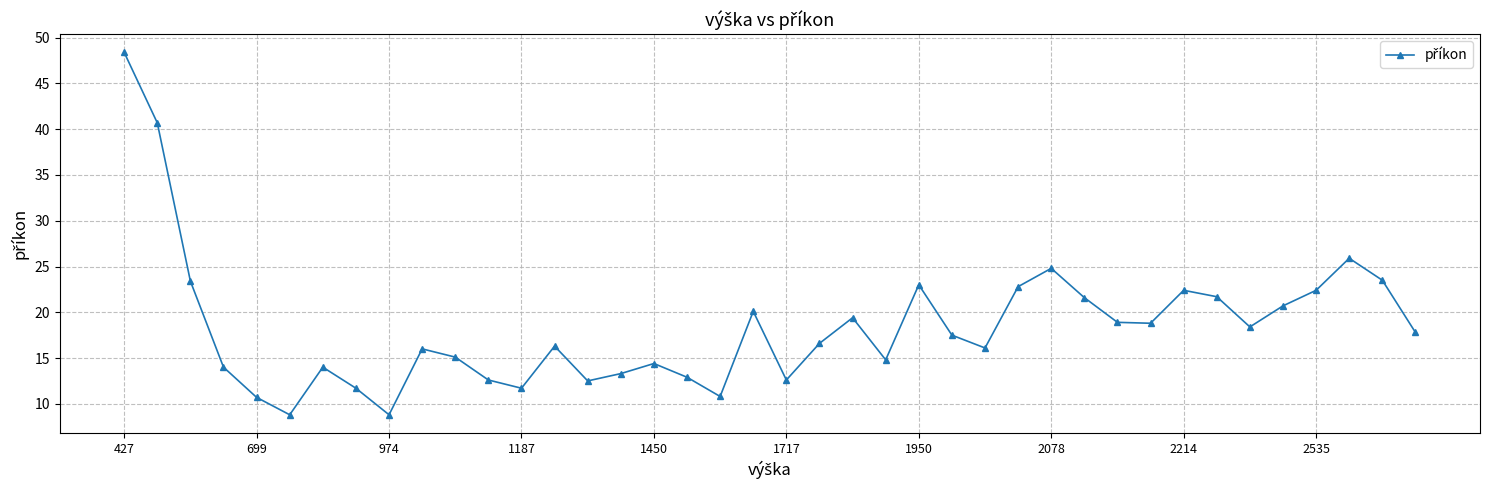

How many points are higher than both their immediate neighbors (excluding endpoints)?

10